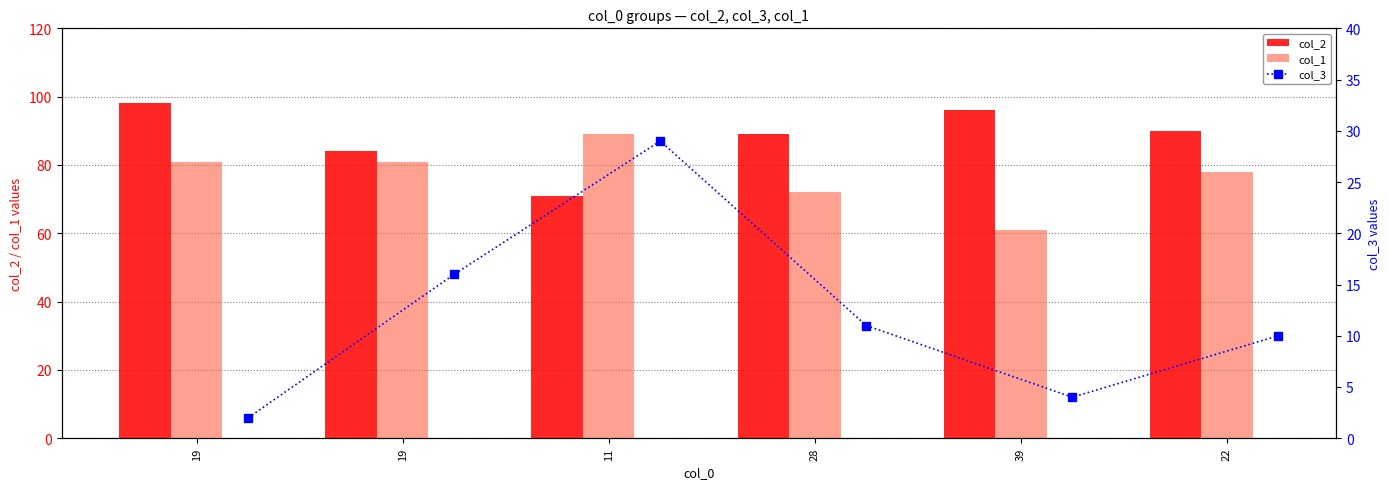

How many data points in col_2 are less than 90?

3